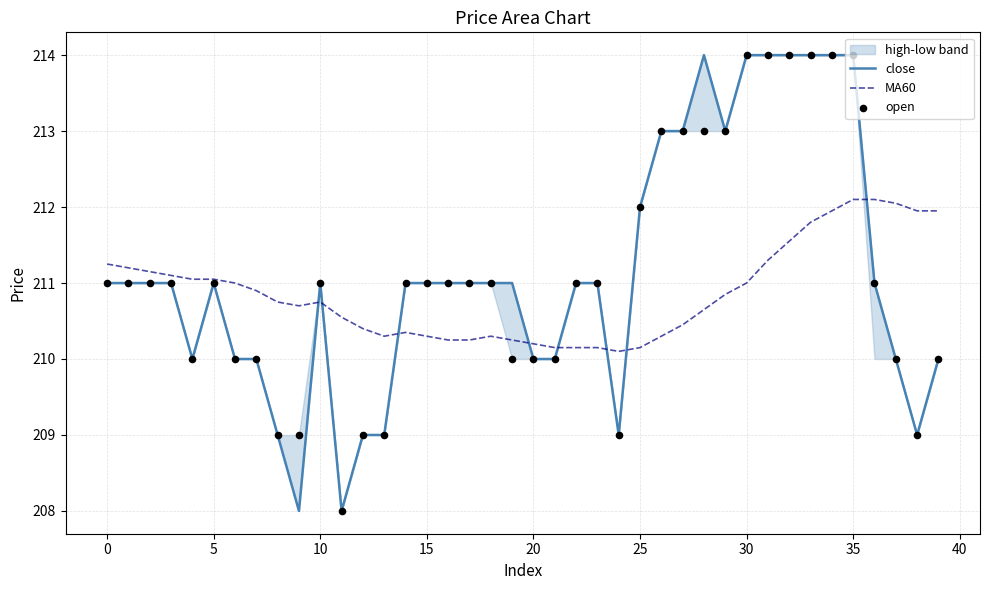

Which series contains the lowest Y value?

close